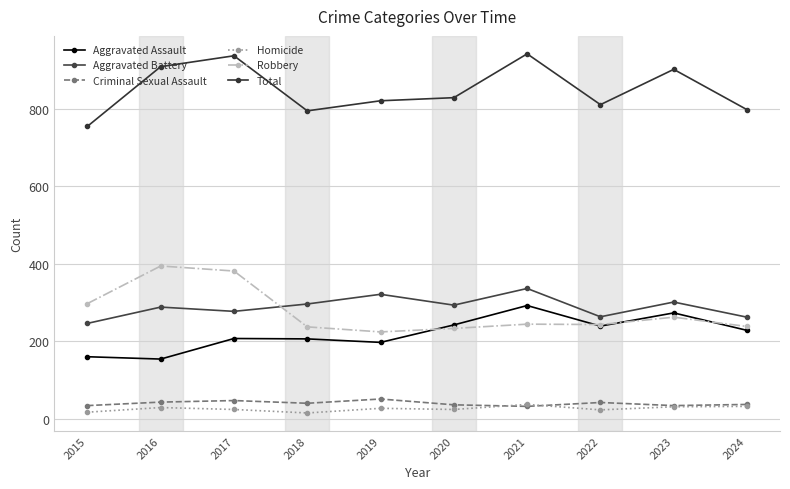

How many categories are shown in the chart?

10